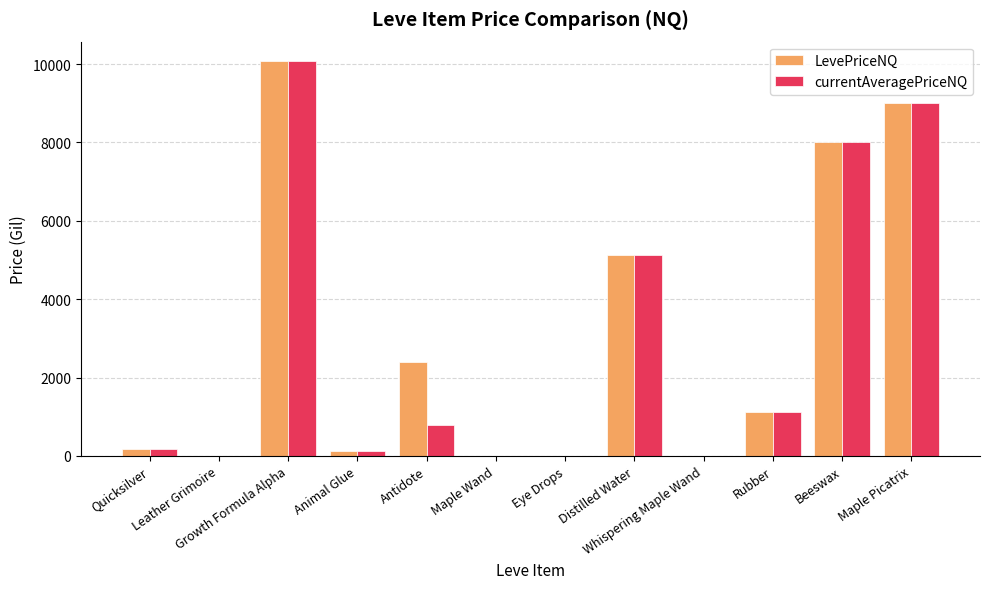

What is the total value across all series at Distilled Water?

10254.2